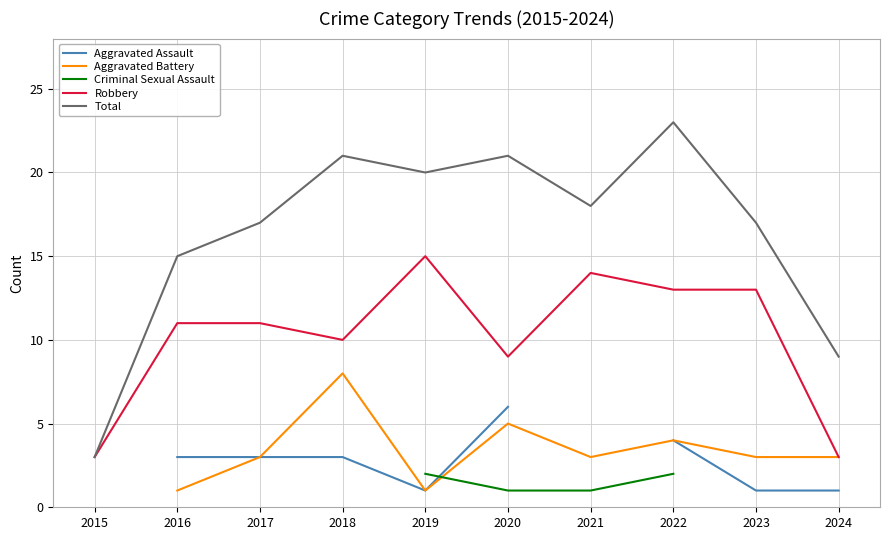

What are all the series names shown in the legend?

Aggravated Assault, Aggravated Battery, Criminal Sexual Assault, Robbery, Total